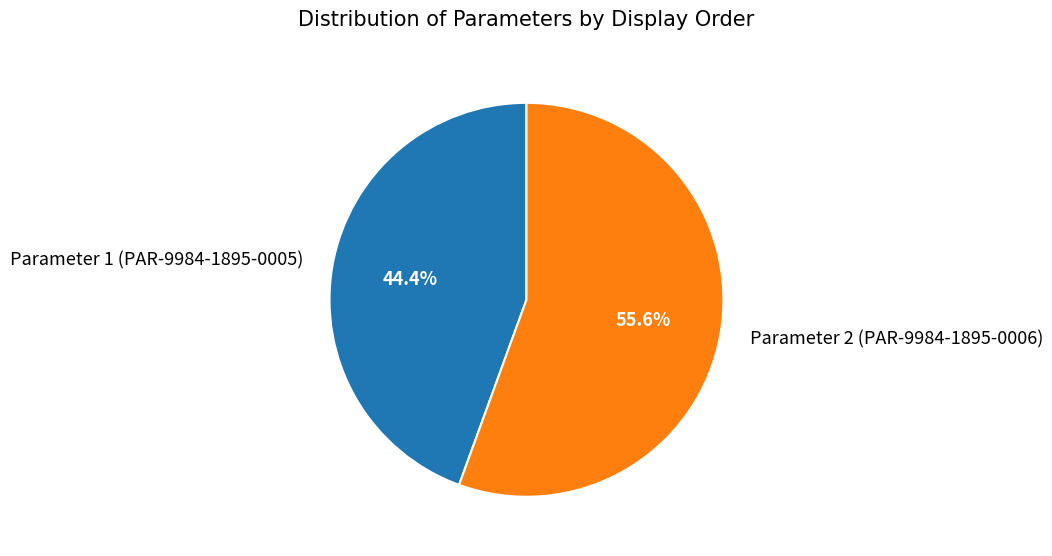

Which has a higher value, Parameter 1 (PAR-9984-1895-0005) or Parameter 2 (PAR-9984-1895-0006)?

Parameter 2 (PAR-9984-1895-0006)